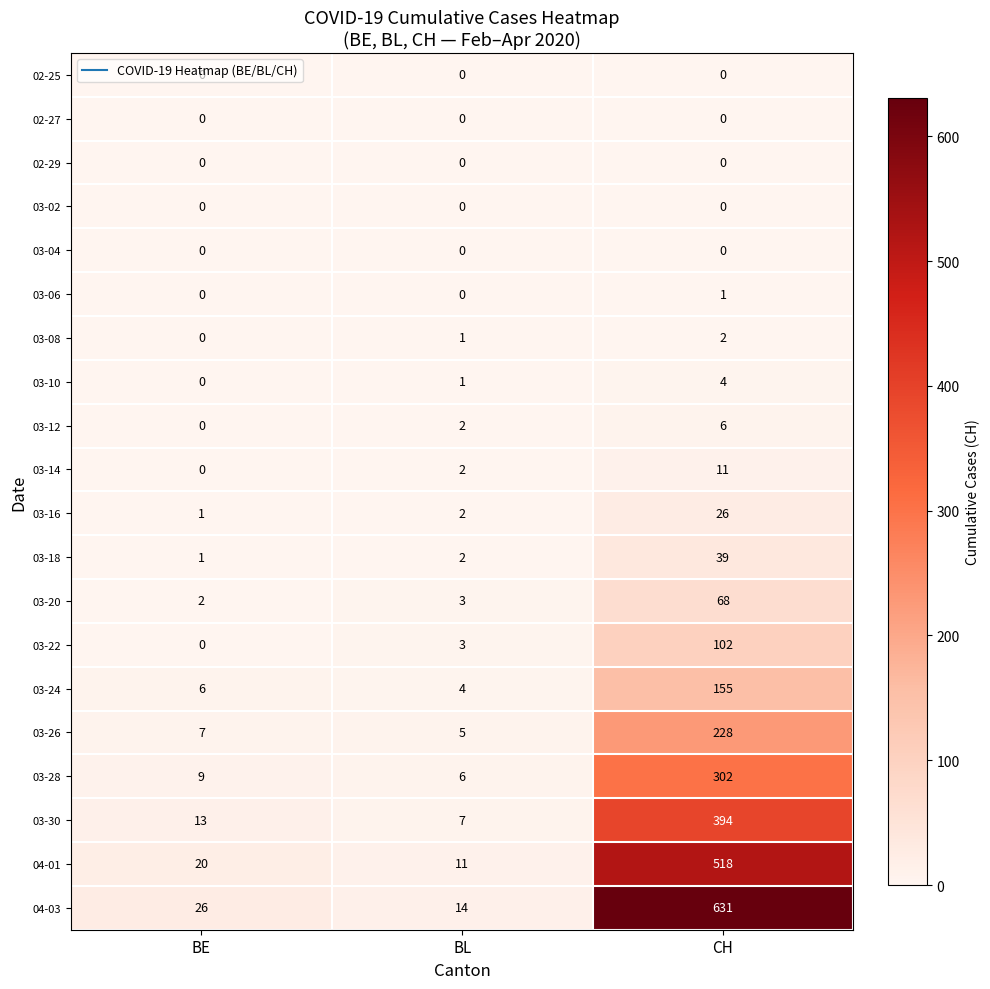

Which series changed the most between BL and CH?

04-03